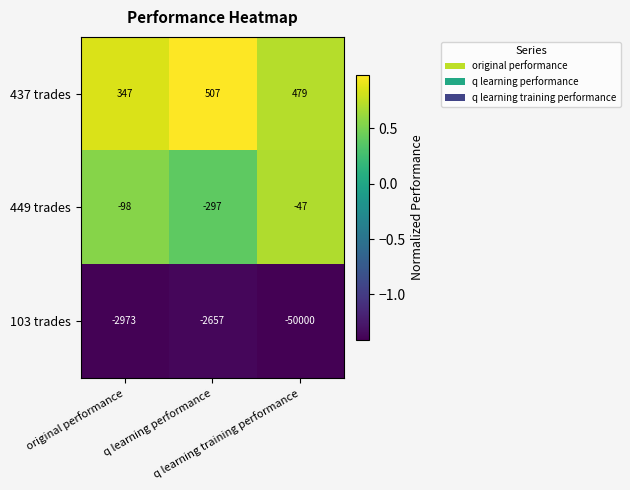

What is the maximum value shown in the chart?

507